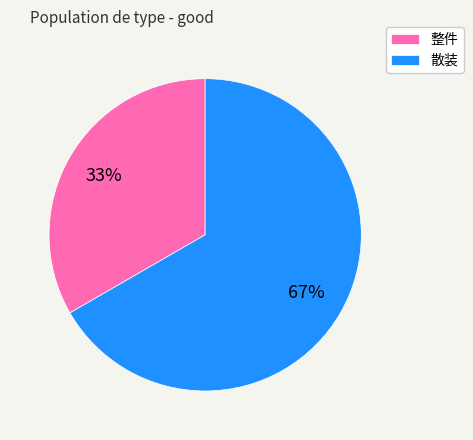

Which slice is the smallest?

整件